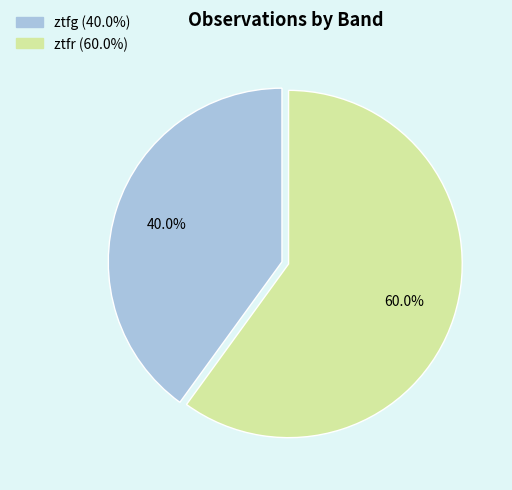

Is there any slice that represents more than half of the pie?

Yes